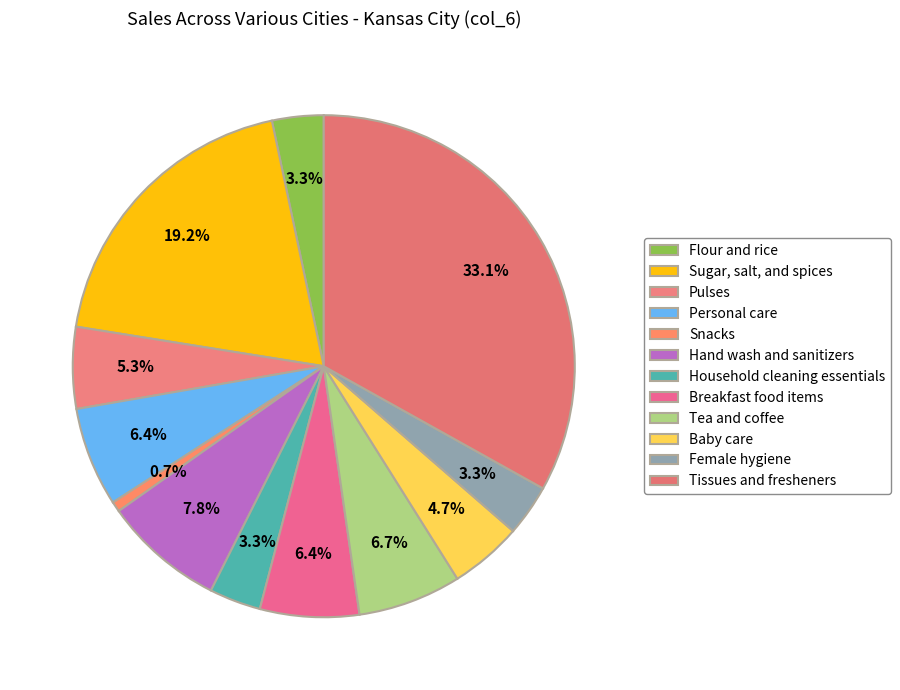

What is the change in value from Hand wash and sanitizers to Tissues and fresheners?

+60225